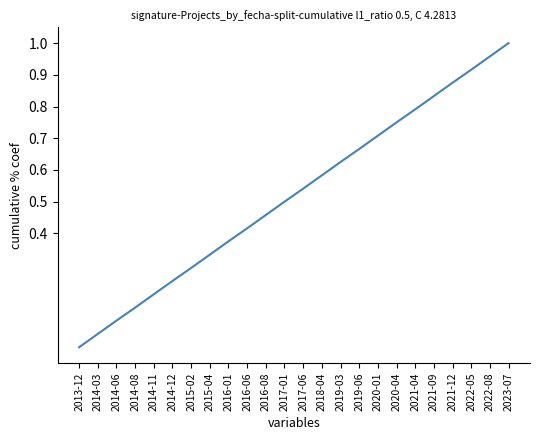

What is the change in value from 2016-01 to 2023-07?

+0.6